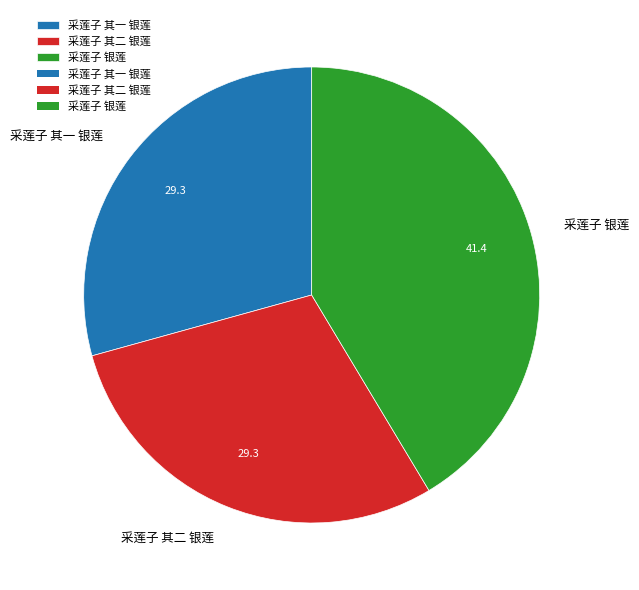

Is it true that 采莲子 银莲 is 48% of the pie?

False